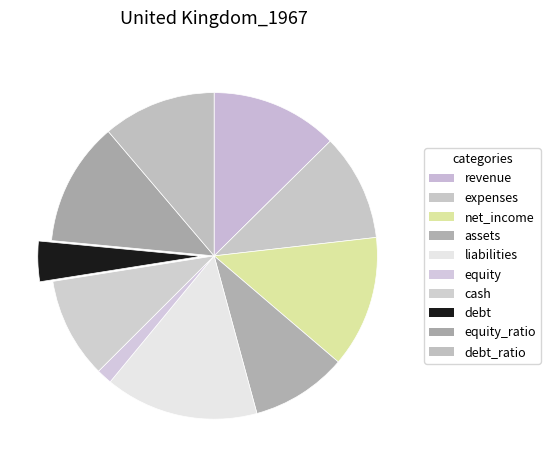

Which category has the smallest portion of the pie?

equity